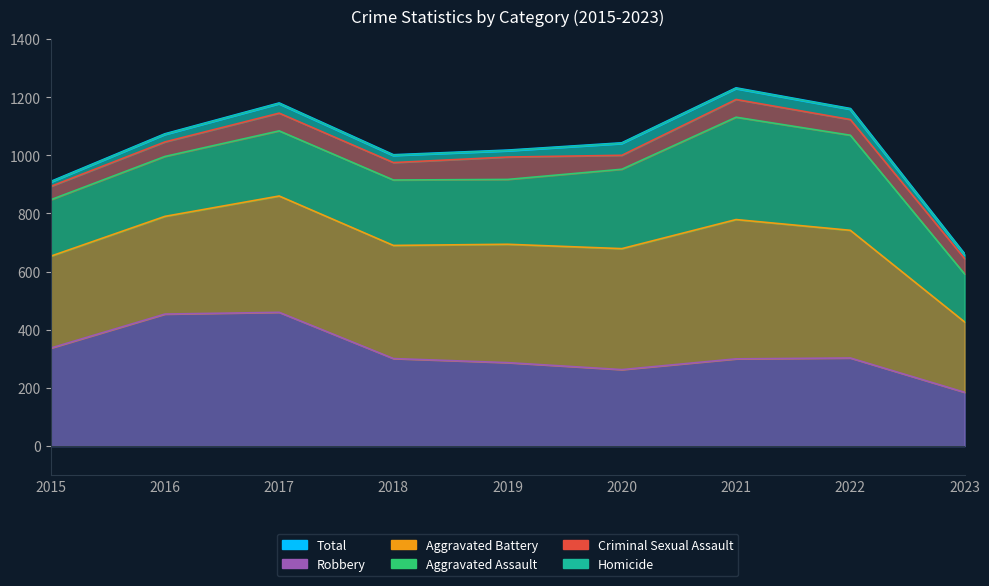

What is the value of the Homicide point at the 5th from the left?

22